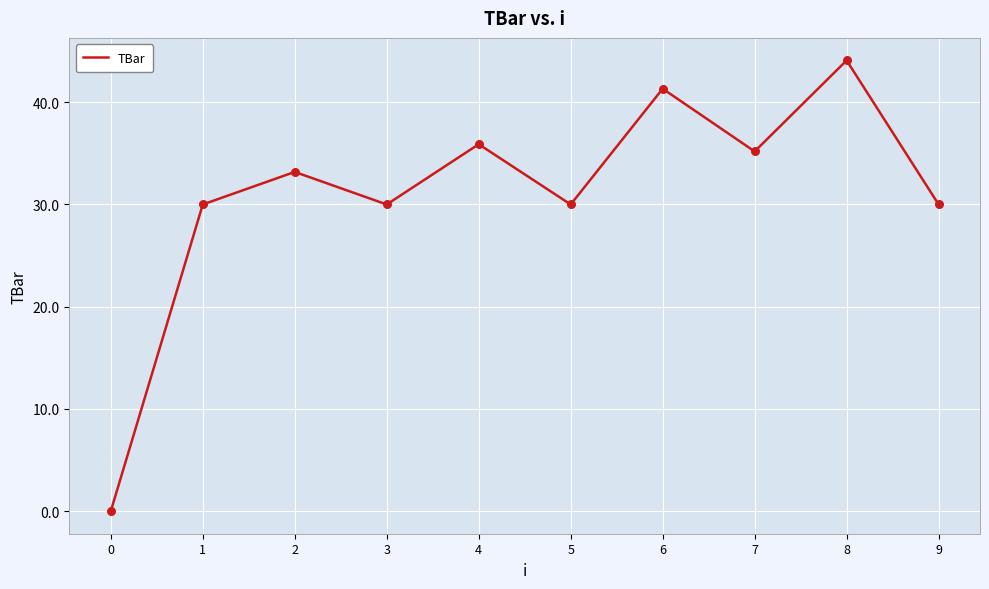

What is the ratio of the value at 1 to the value at 9?

1.0